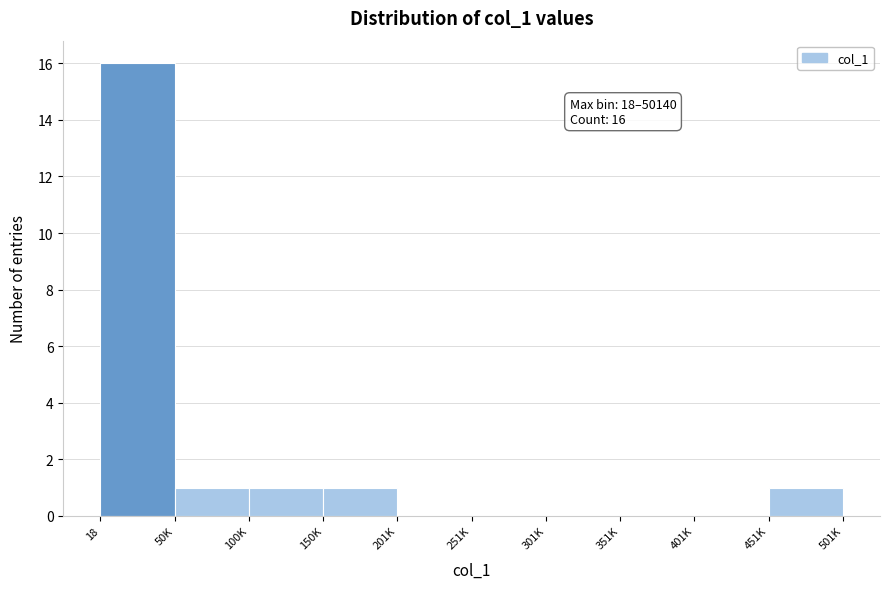

Reading left to right, extract all data points from this chart.

18=16	50K=1	100K=1	150K=1	201K=0	251K=0	301K=0	351K=0	401K=0	451K=1